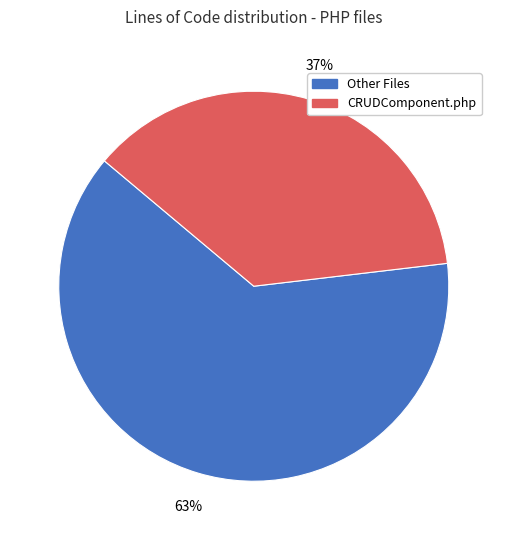

True or false: Other Files accounts for 76% of the total.

False